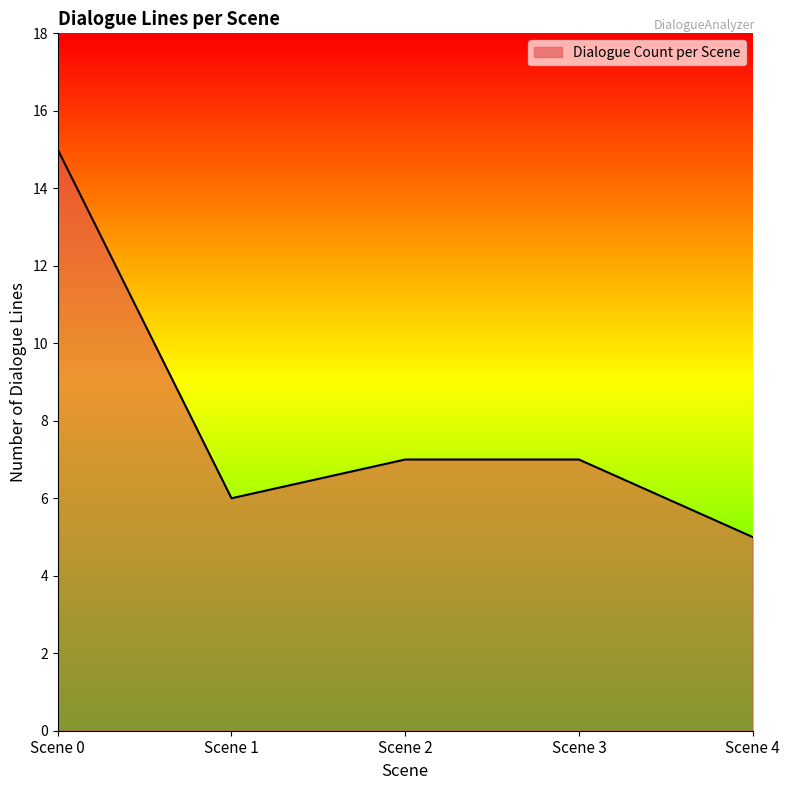

What is the difference between the maximum and second lowest values?

9